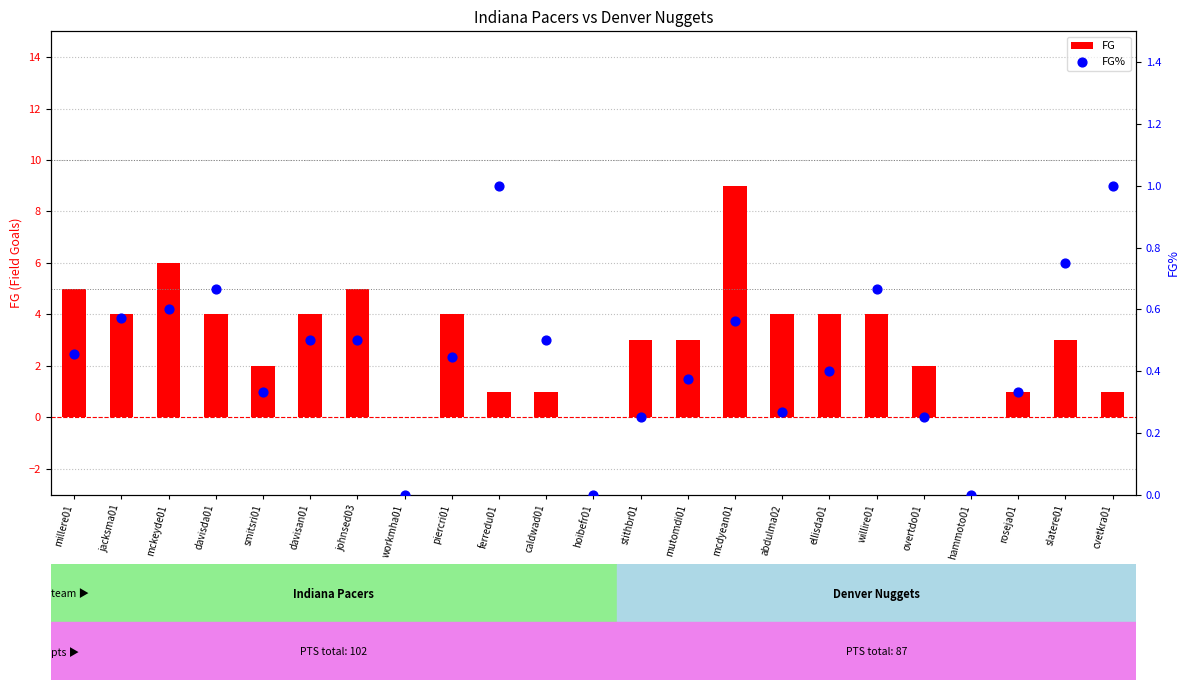

Is the value of FG at stithbr01 greater than the value of FG% at ferredu01?

Yes